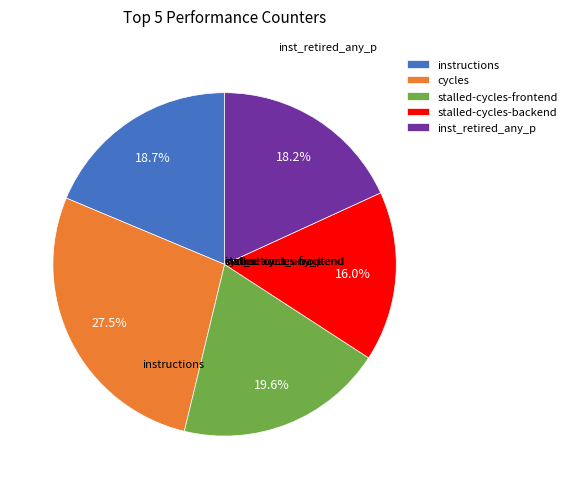

Combined, what portion of the pie is inst_retired_any_p and stalled-cycles-backend?

34.2%